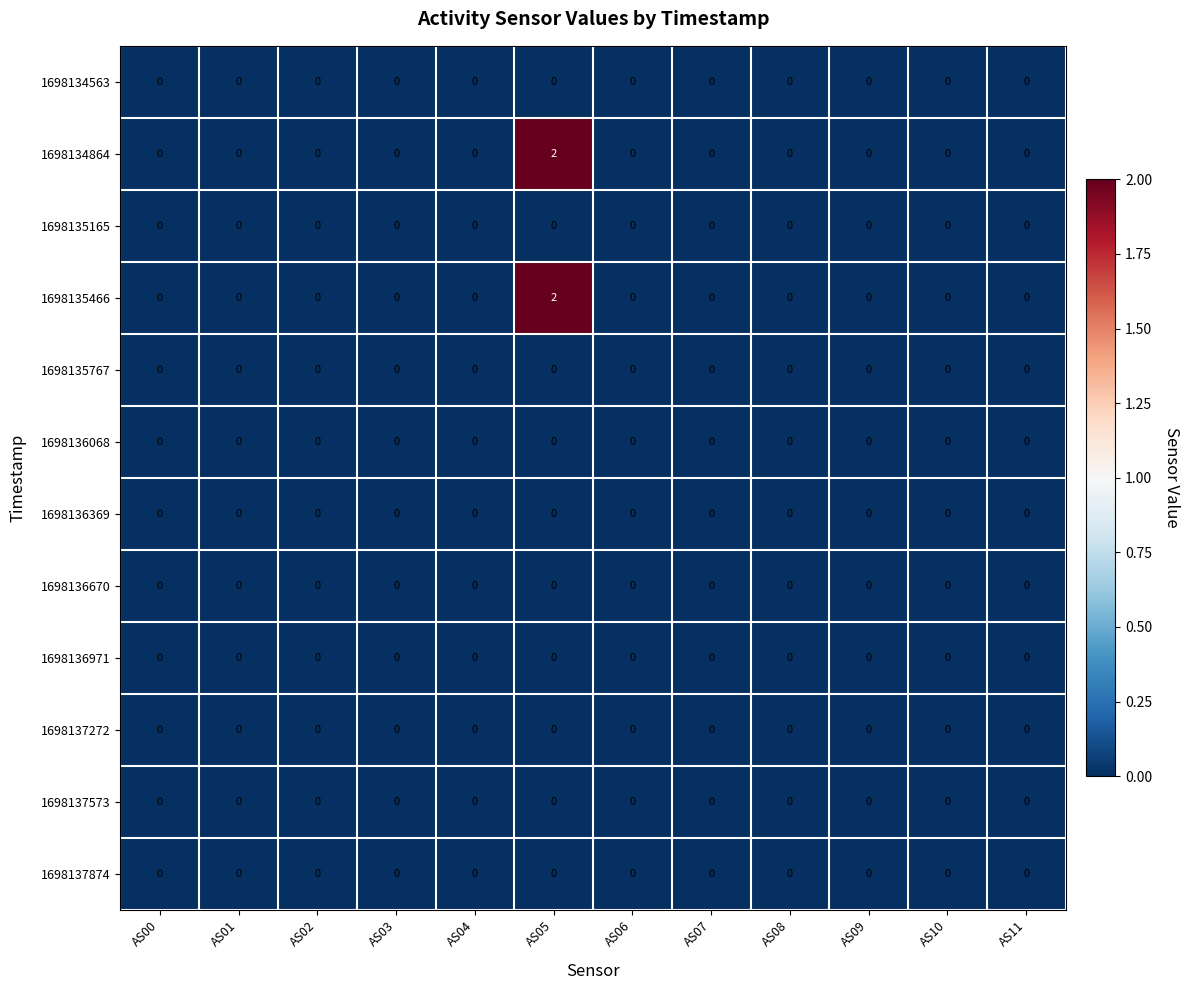

Which label corresponds to the largest value in the chart?

AS05